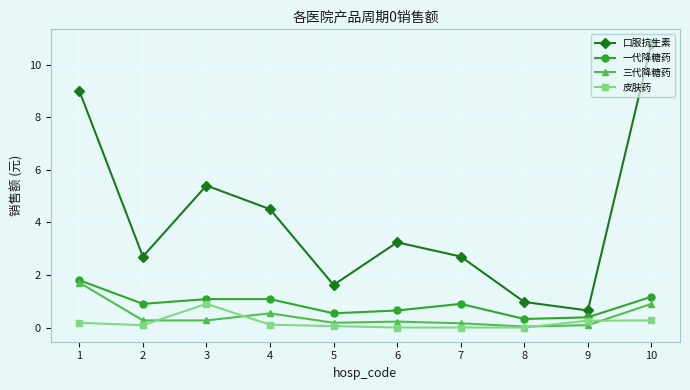

How many lines are shown in the chart?

4